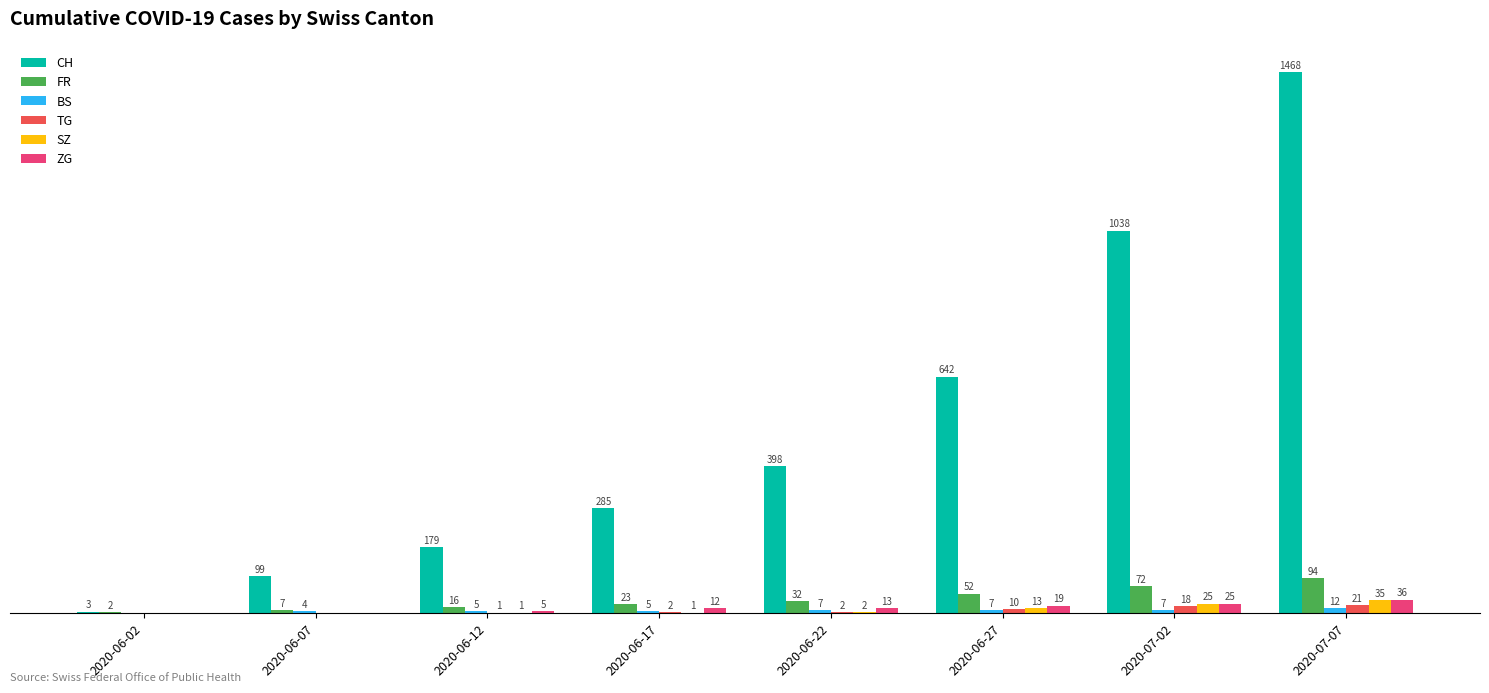

At which label does FR reach its peak?

2020-07-07